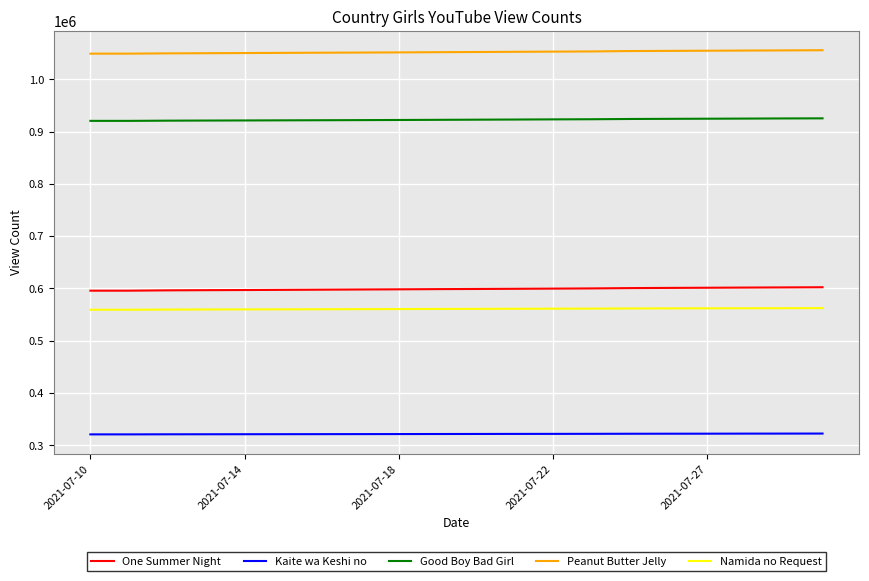

True or false: One Summer Night and Kaite wa Keshi no intersect in this chart.

False